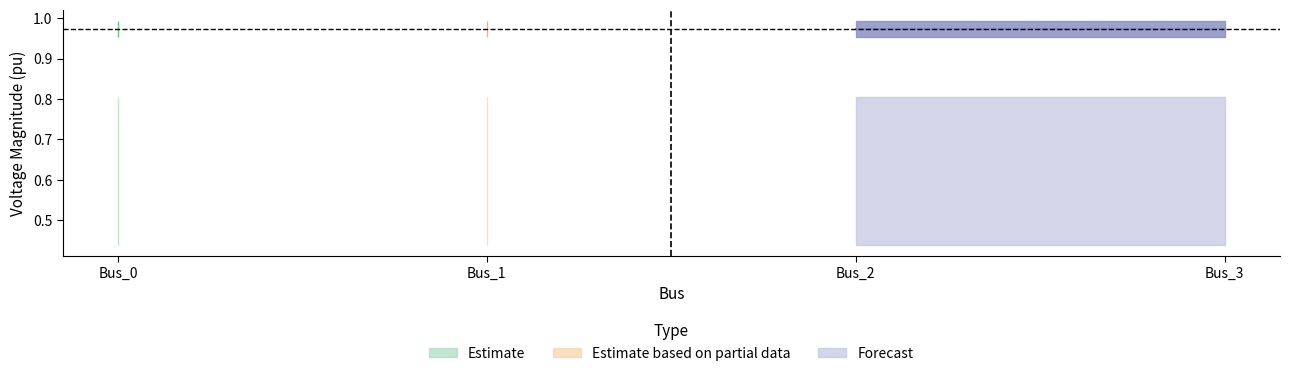

At which category is the sum across all series the highest?

Bus_0